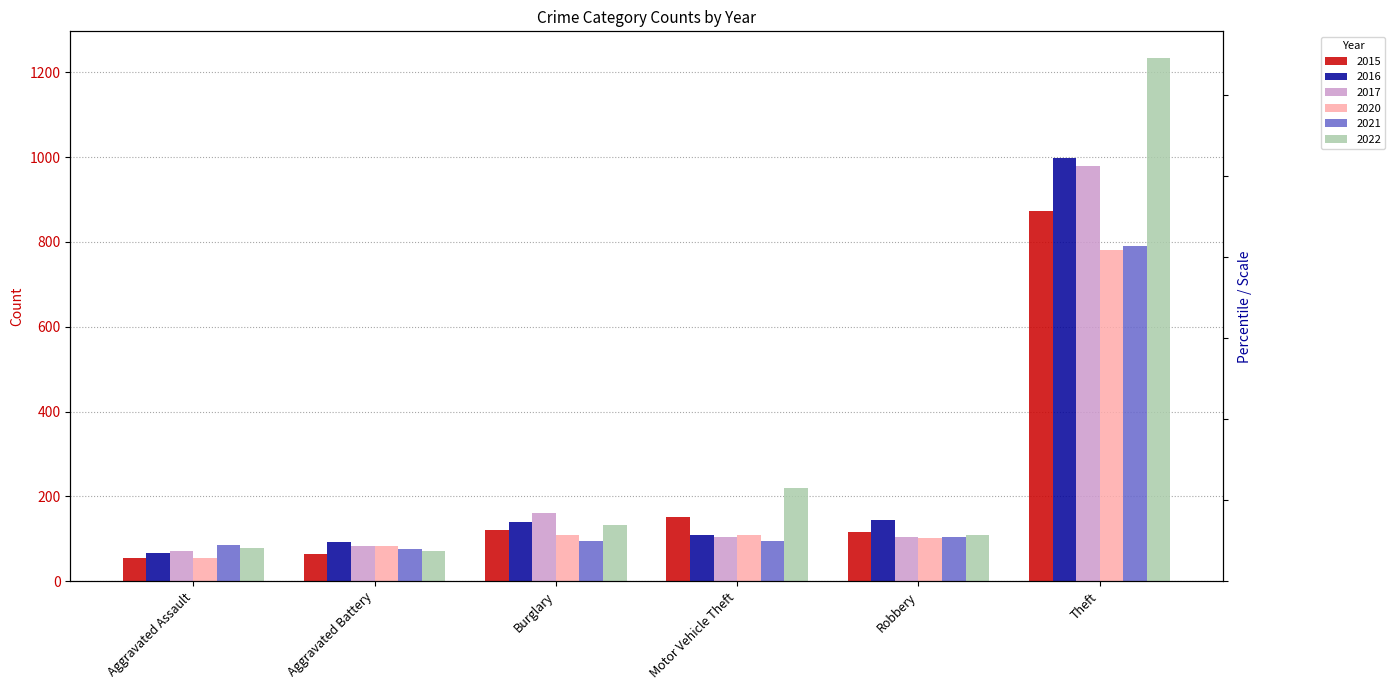

Which series changed the most between Motor Vehicle Theft and Robbery?

2022